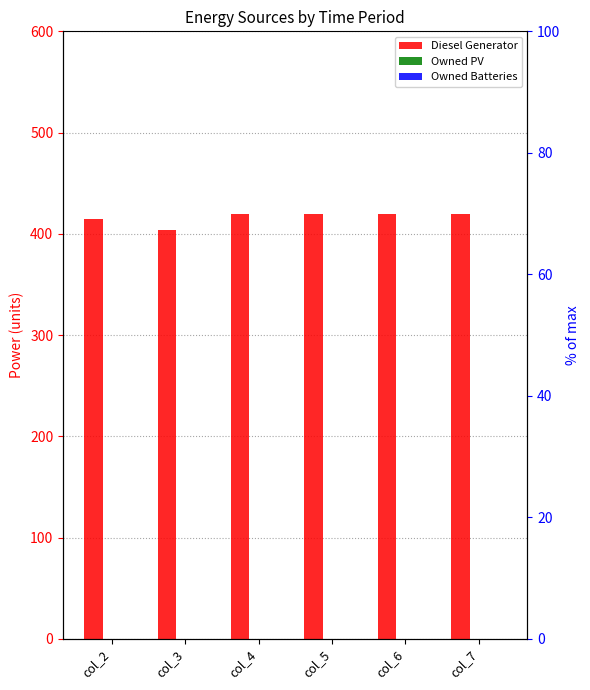

What is the value of the Diesel Generator bar at the 3rd from the left?

420